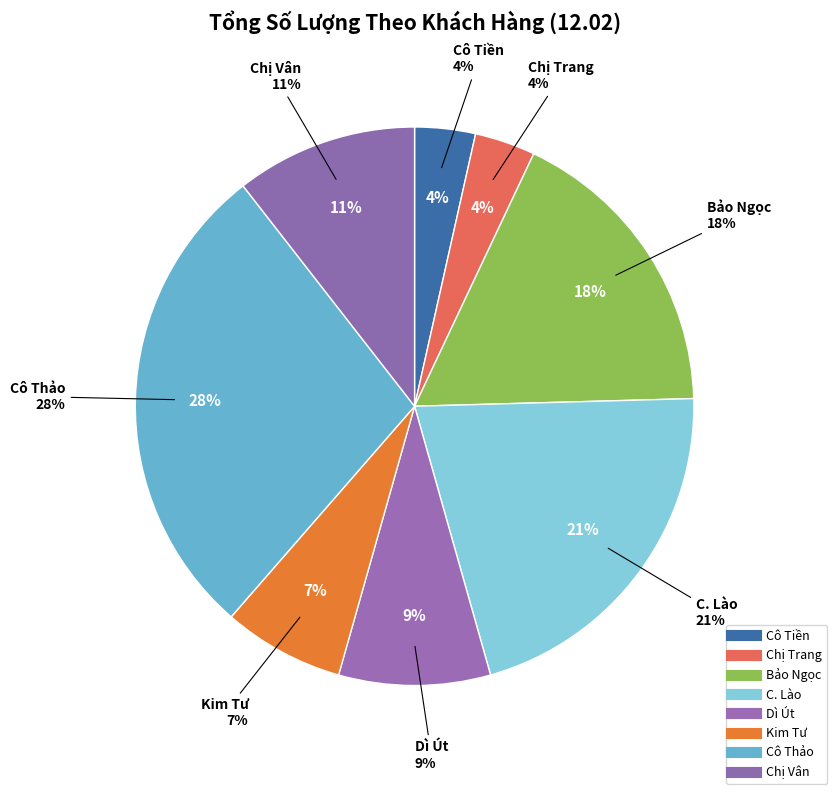

To the nearest percent, what portion does Kim Tư (36) represent?

7%